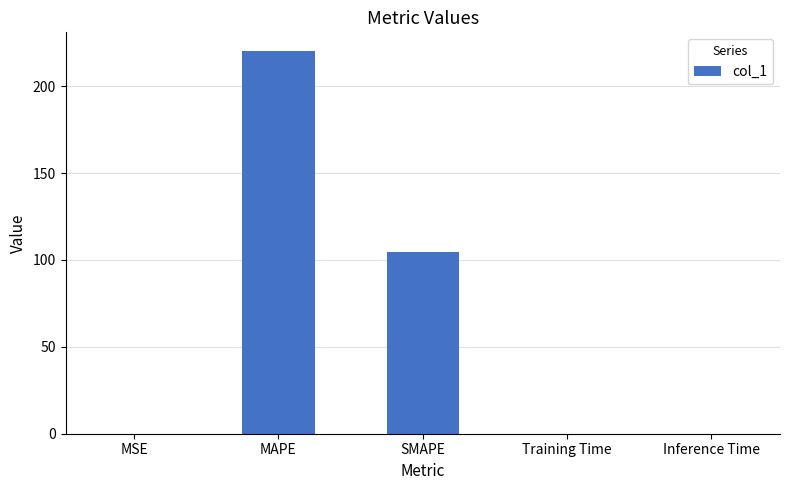

The value at MSE is 0.0. True or false?

True